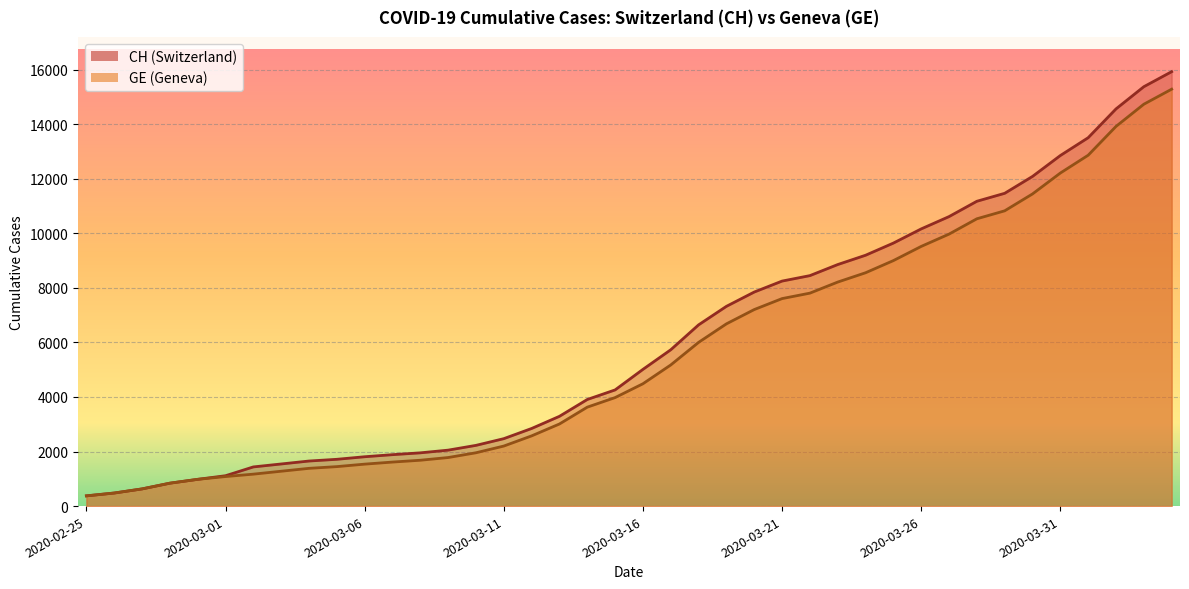

Which series has the largest total across all categories?

CH